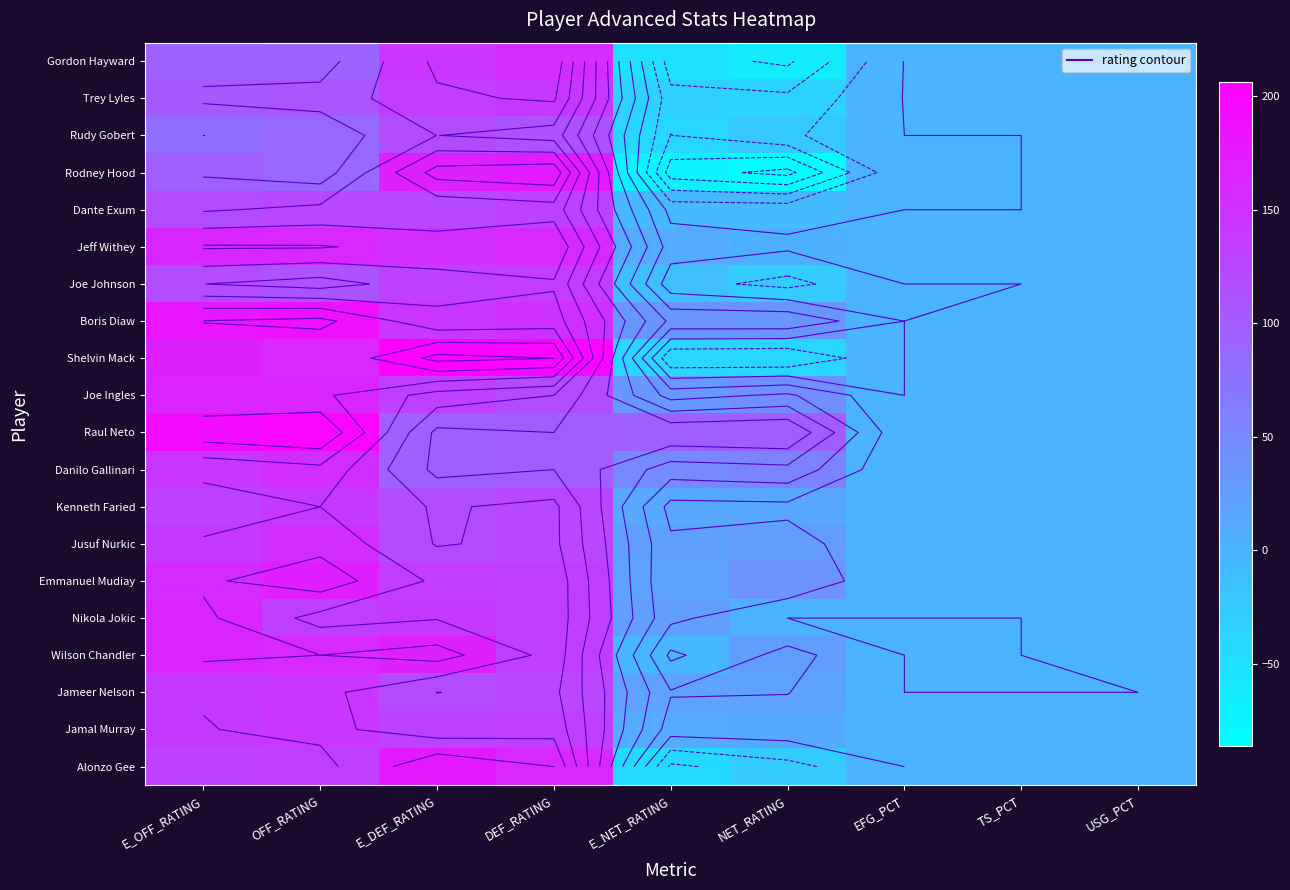

What is the smallest value displayed?

-86.1